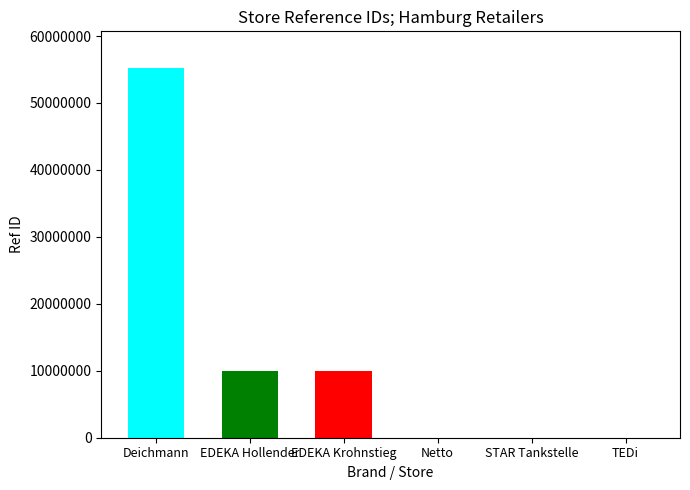

Count the number of data series in this chart.

1